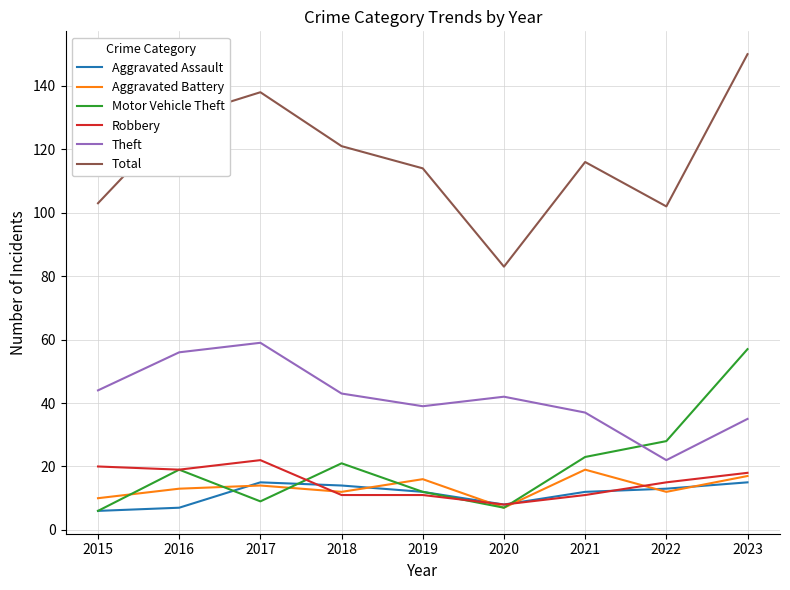

True or false: Total and Robbery cross at least once.

False